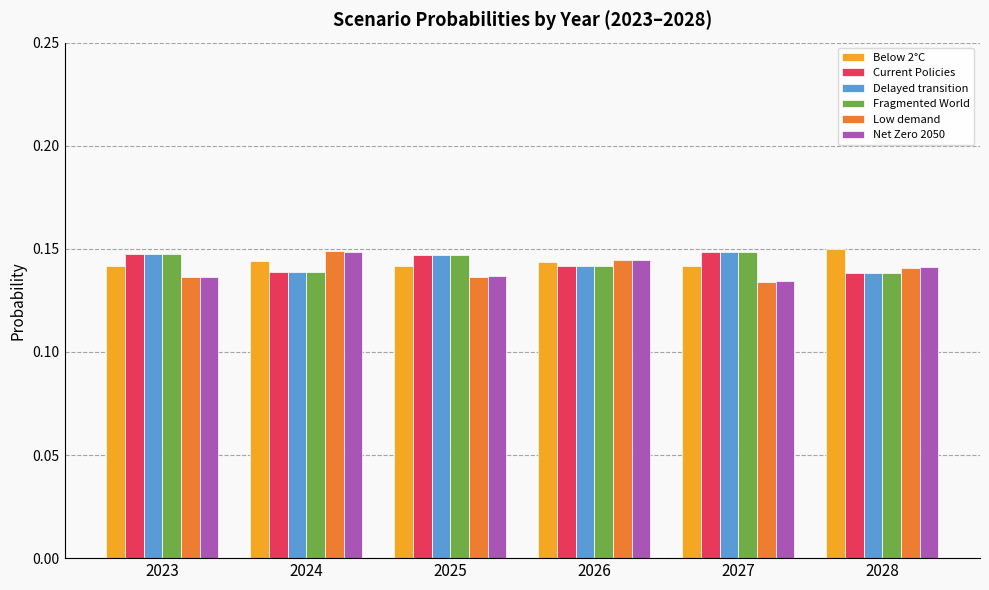

How many Delayed transition values are between 0 and 1?

6